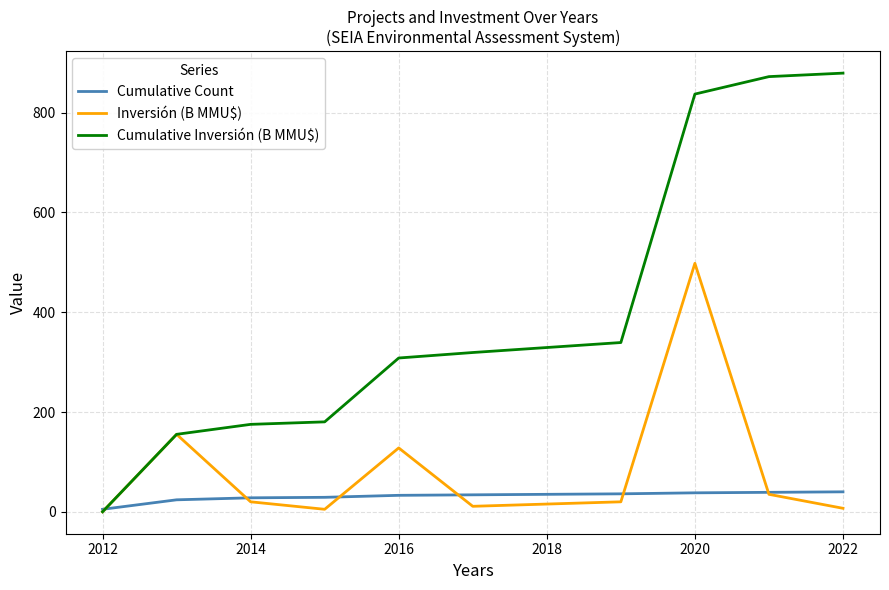

Which series has the widest spread of values?

Cumulative Inversión (B MMU$)